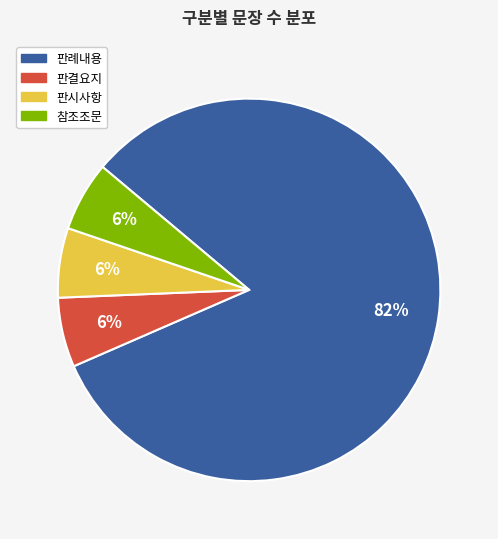

How many slices are in this pie chart?

4